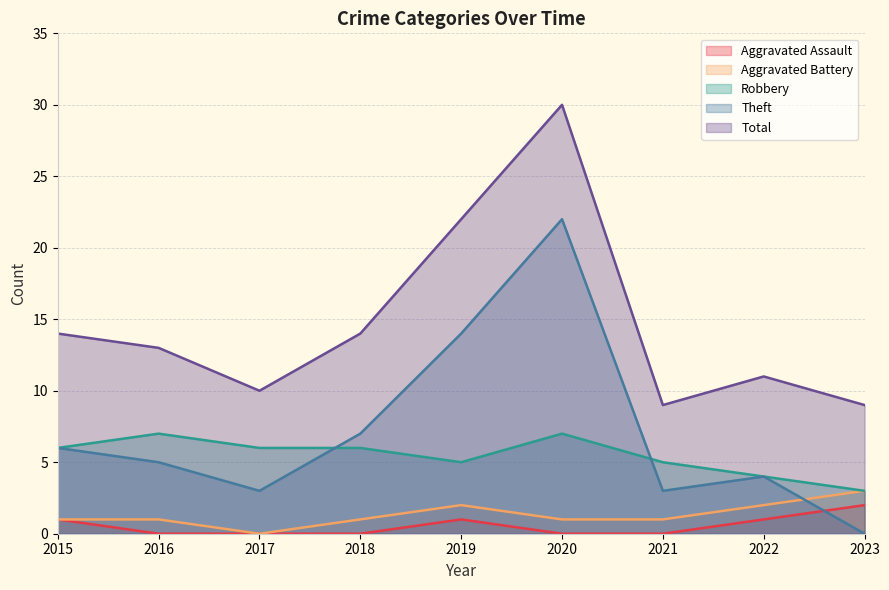

What is the sum of the Aggravated Battery values at 2016 and 2020?

2